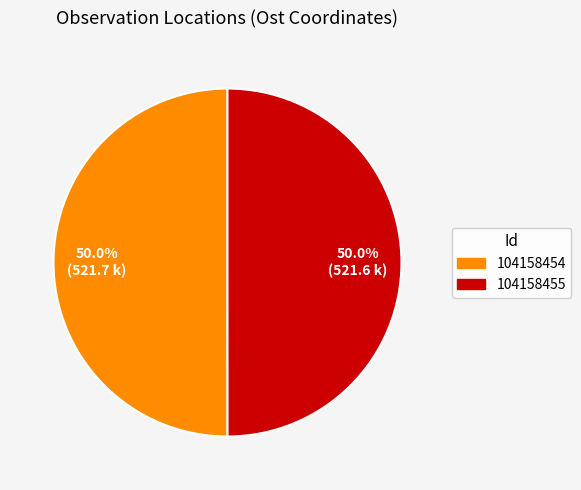

To the nearest percent, what portion does 104158455 represent?

50%